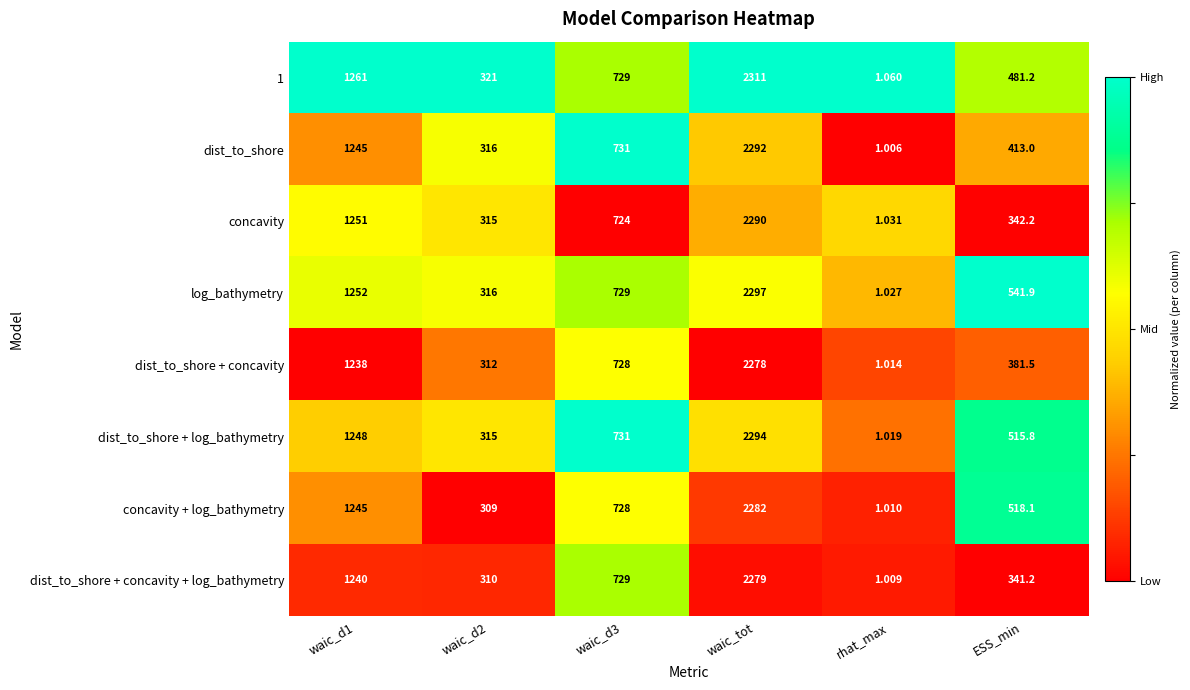

How many series are shown in this chart?

8